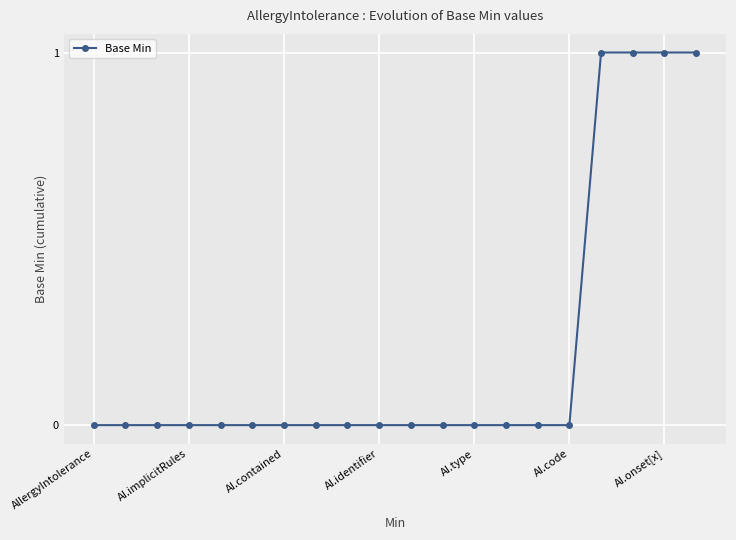

What is the sum of all values?

4